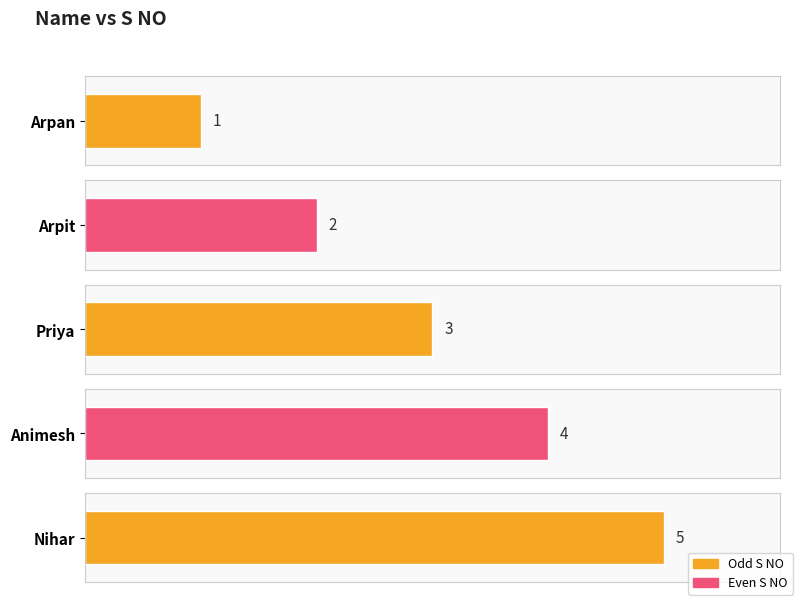

Reading left to right, what are all the values shown in this chart?

Arpan=1	Arpit=2	Priya=3	Animesh=4	Nihar=5